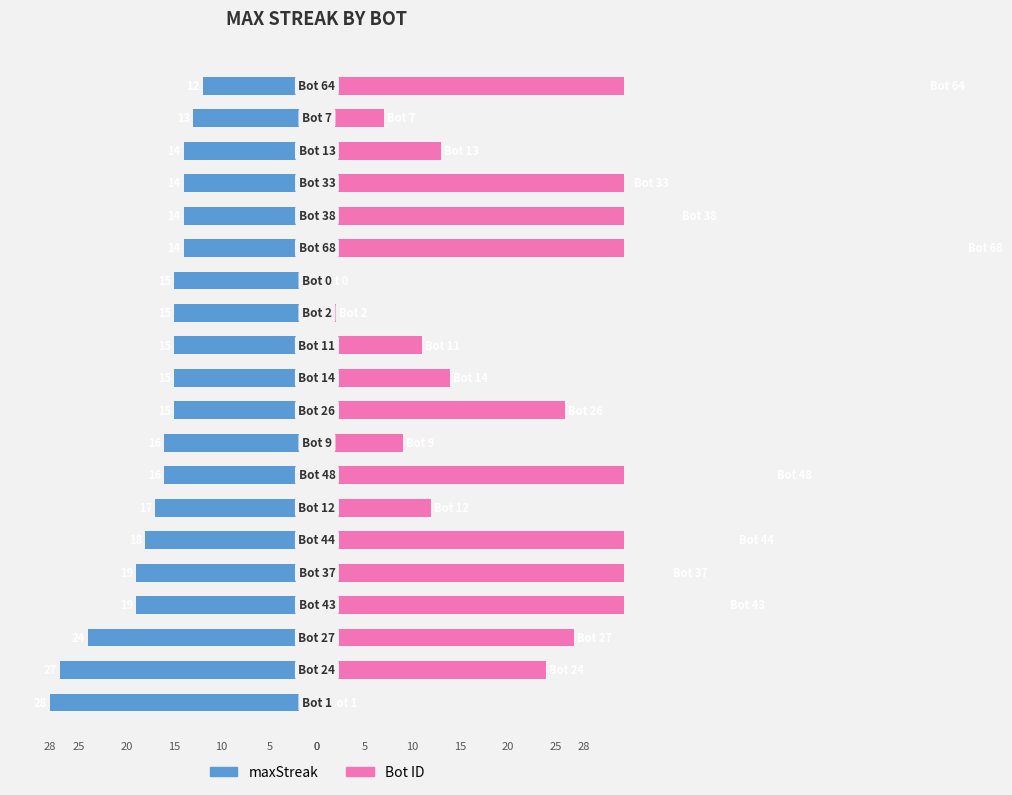

What is the difference between the maximum and second lowest values in the maxStreak series?

15